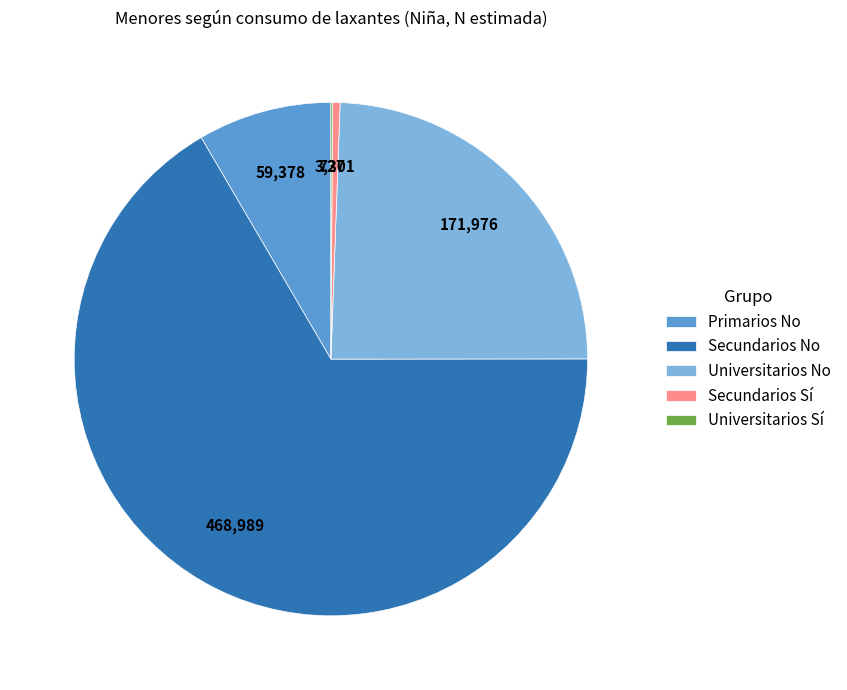

The Primarios No slice represents 8% of the pie. True or false?

True